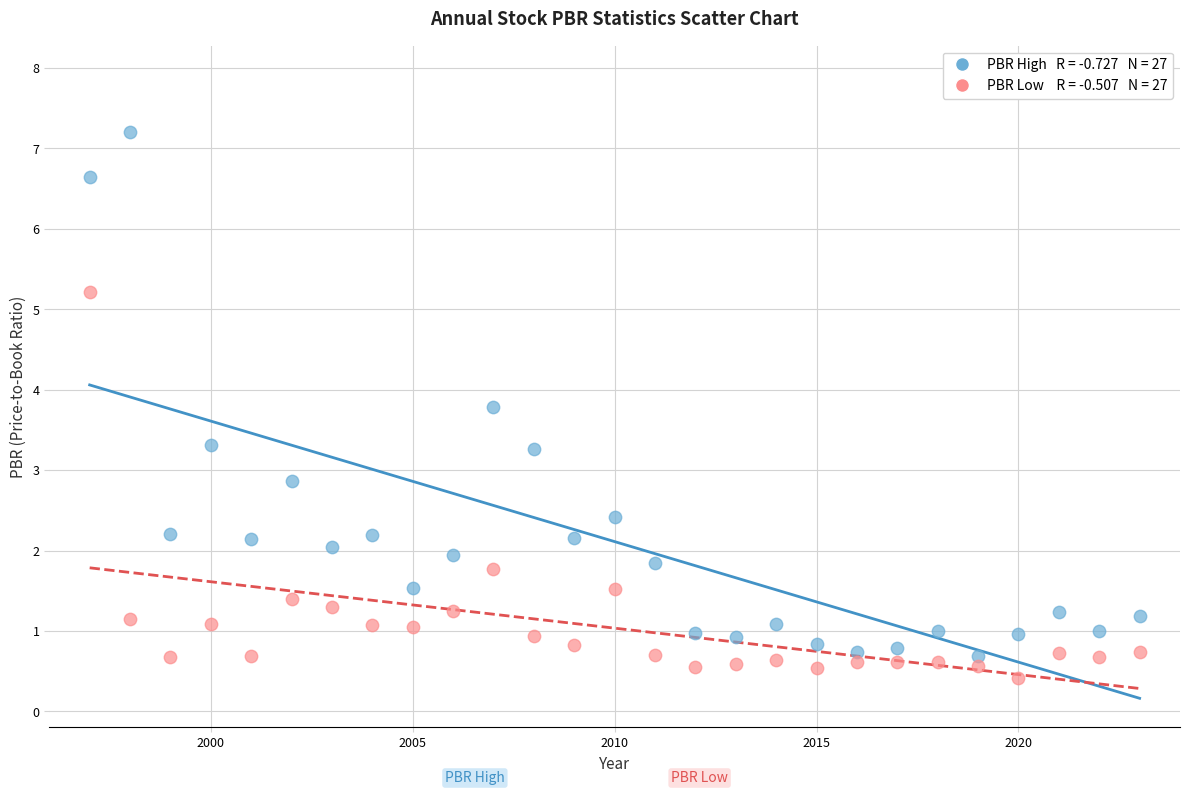

Across all series, what Y value is closest to 3?

2.9